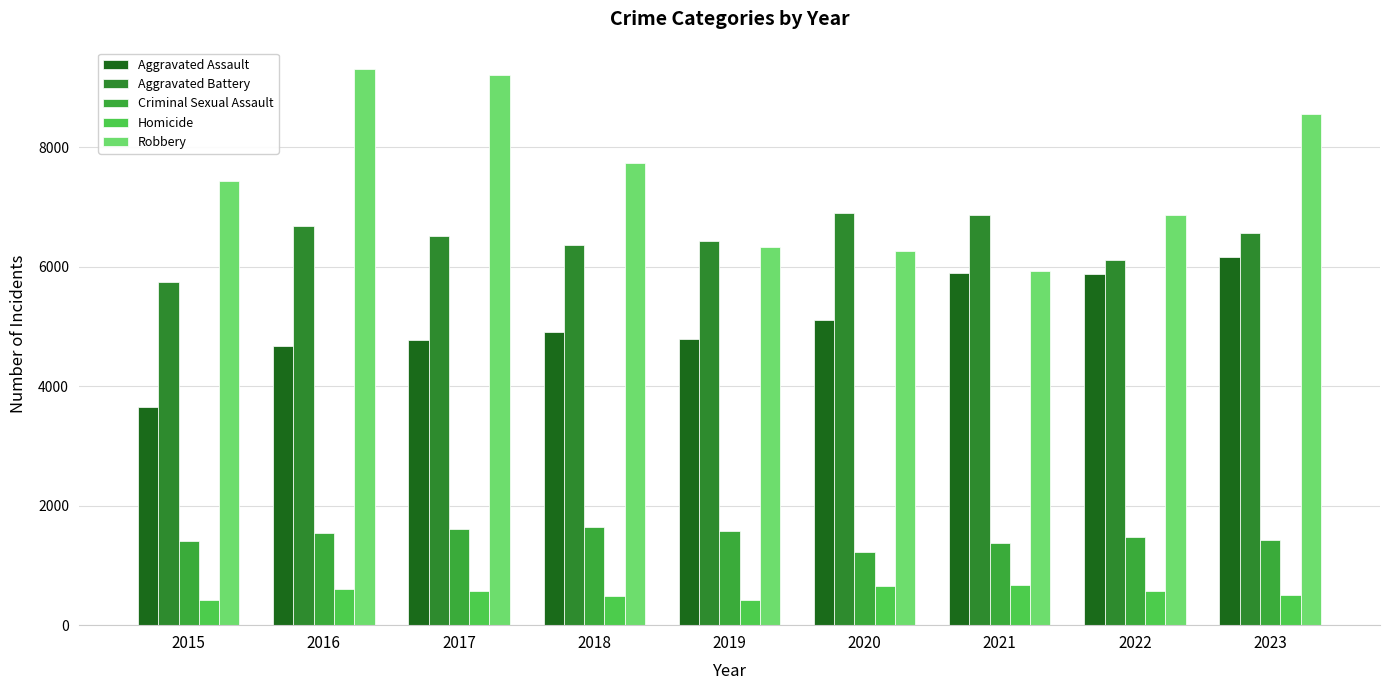

At which category is the sum across all series the highest?

2023